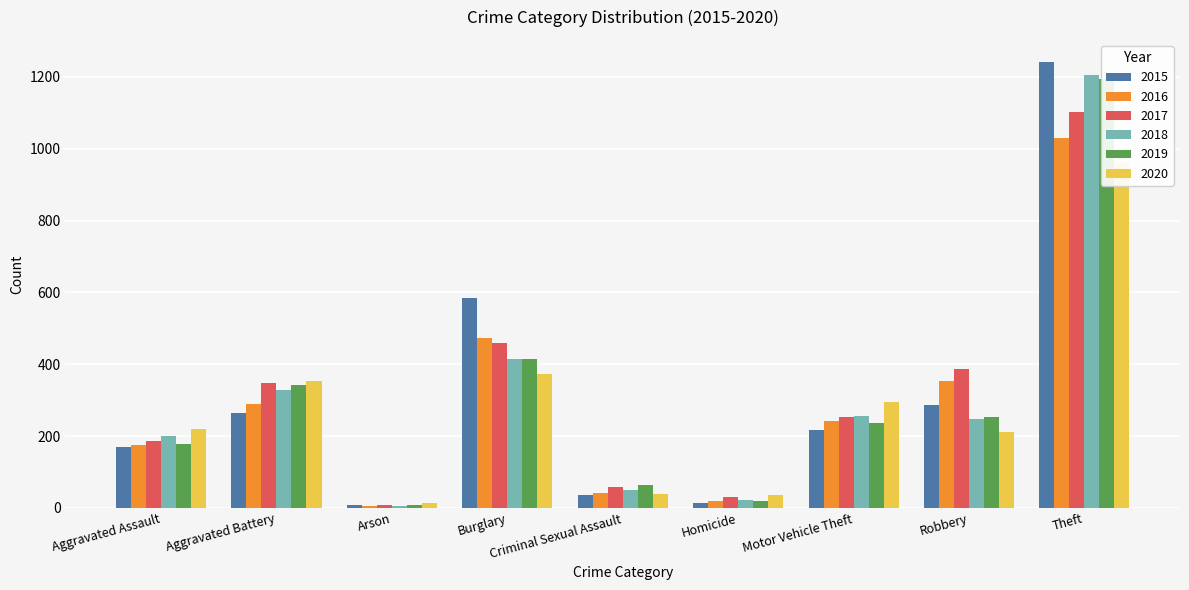

At which category is the sum across all series the highest?

Theft